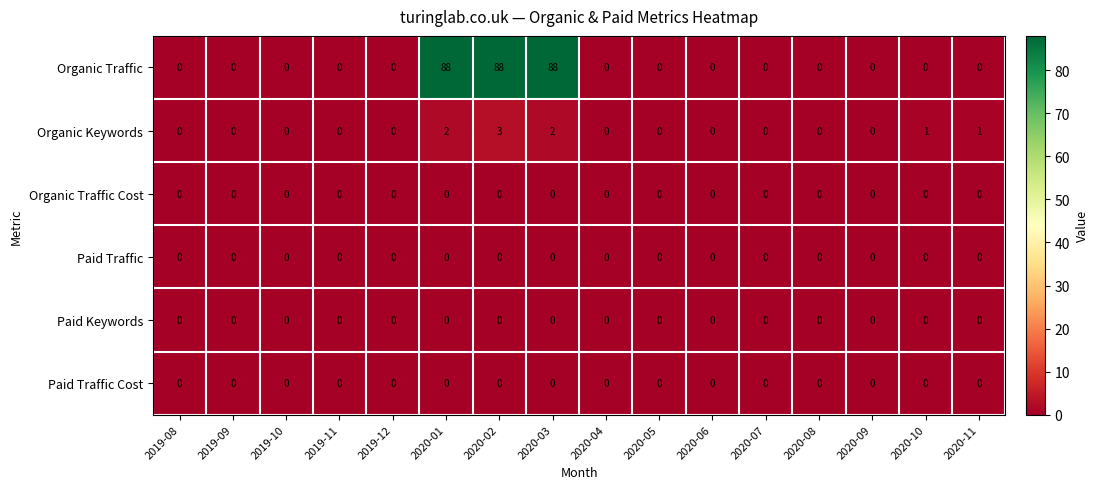

Which series changed the most between 2020-02 and 2020-06?

Organic Traffic